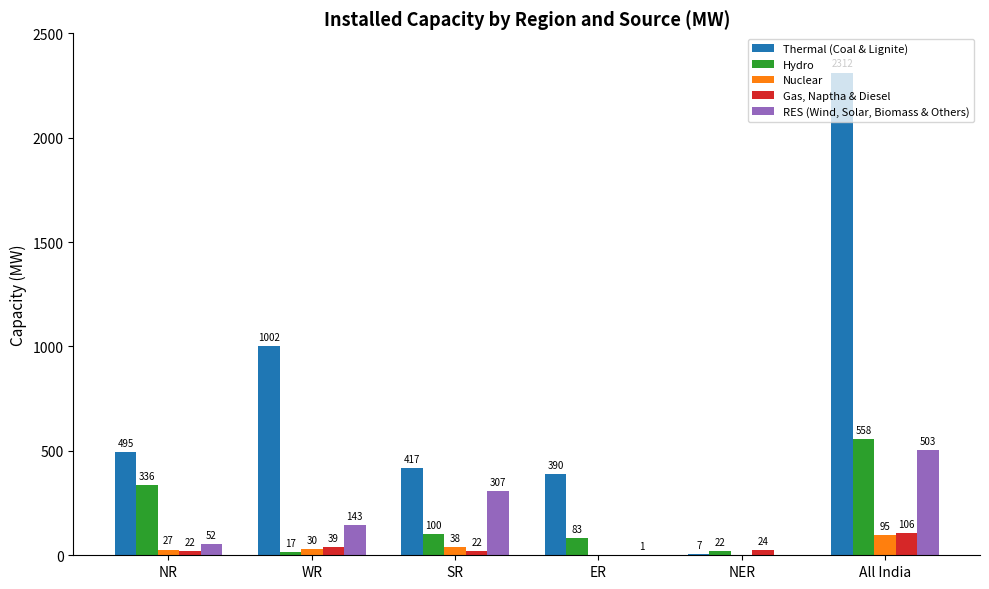

What is the maximum value for Gas, Naptha & Diesel?

106